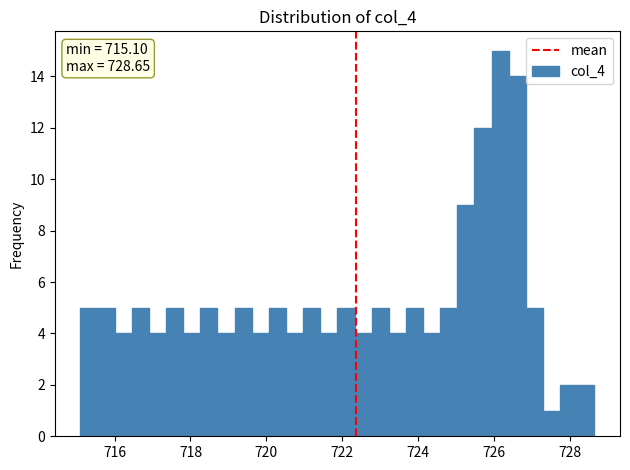

Read against the x-axis, roughly where is the centre of the tallest bar?

726.2